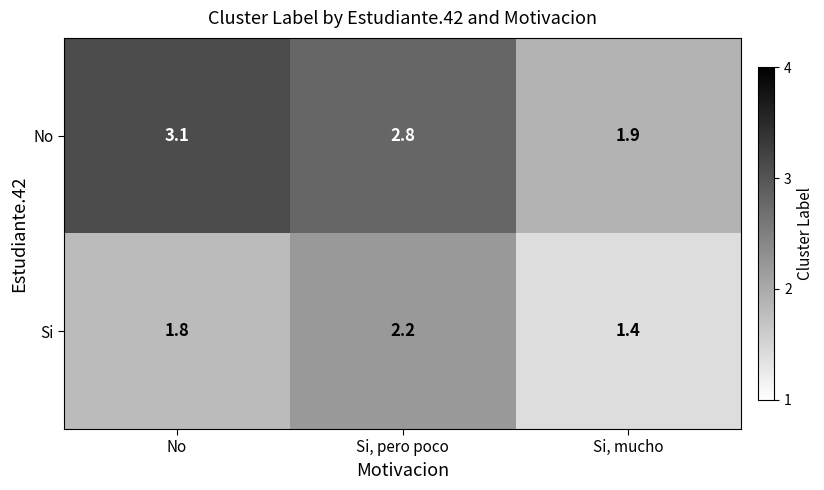

What is the minimum value for No?

1.9